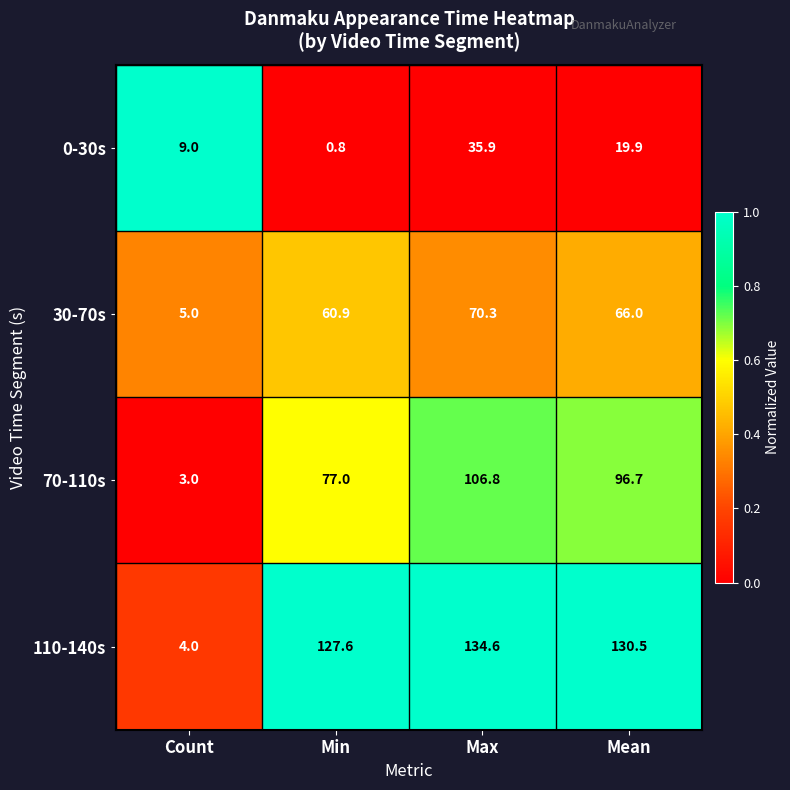

True or false: 30-70s has a value of 60.9 at Min.

True